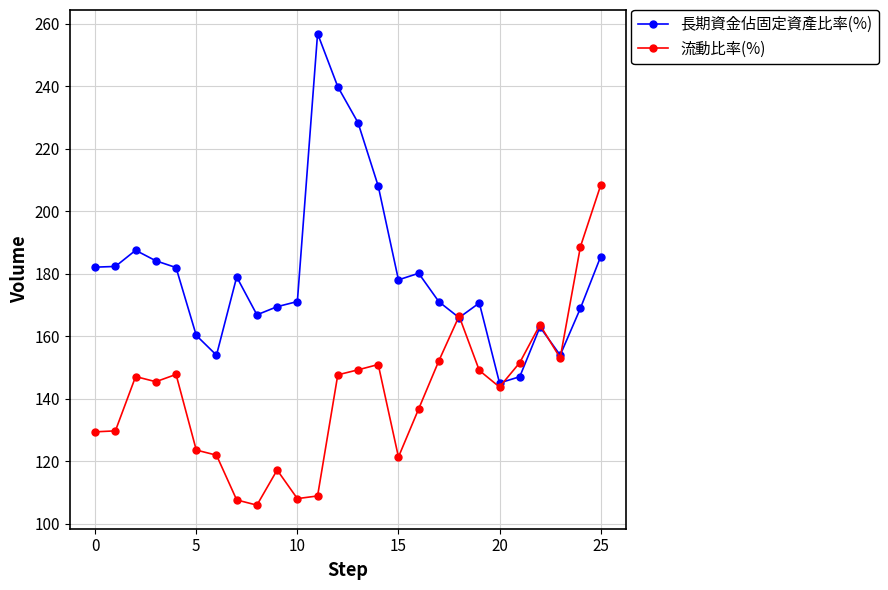

List the series in order of their peak value, lowest first.

流動比率(%), 長期資金佔固定資產比率(%)